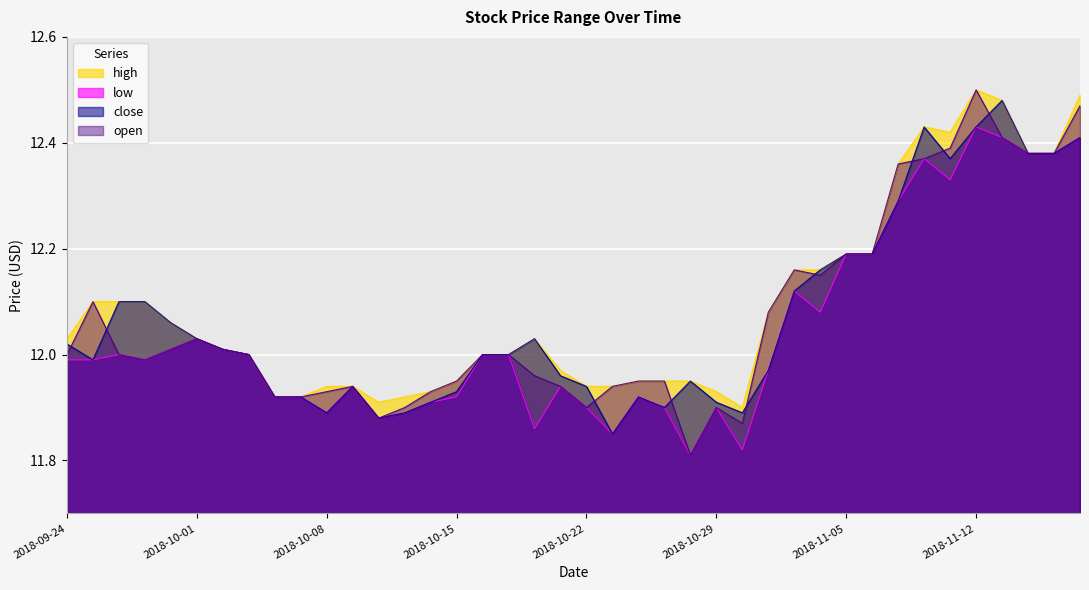

True or false: close and high cross at least once.

False